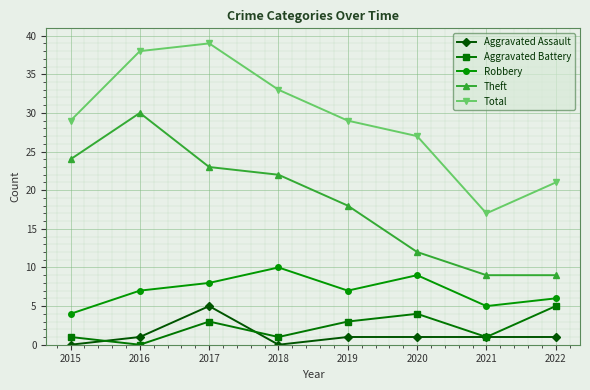

How many interior local peaks does the Robbery series have?

2